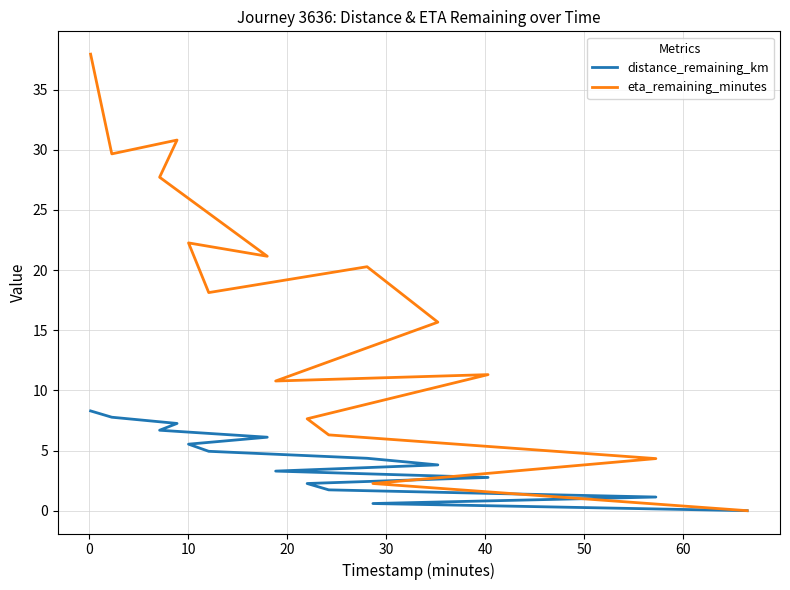

How many data points in distance_remaining_km are above 4?

8